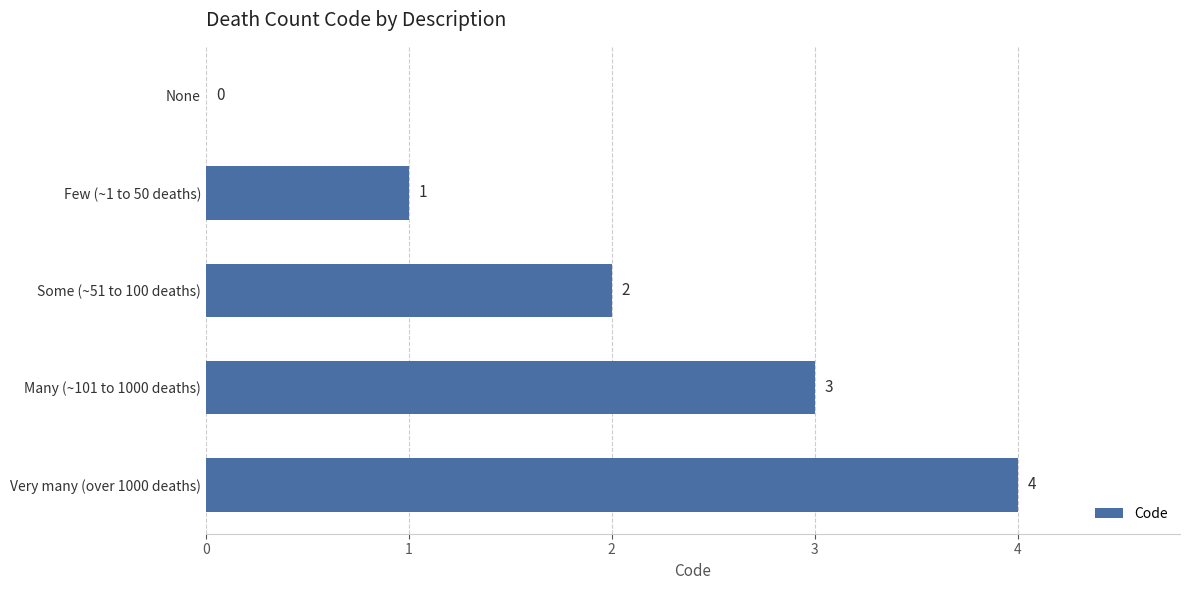

How many values are between 1 and 3?

3